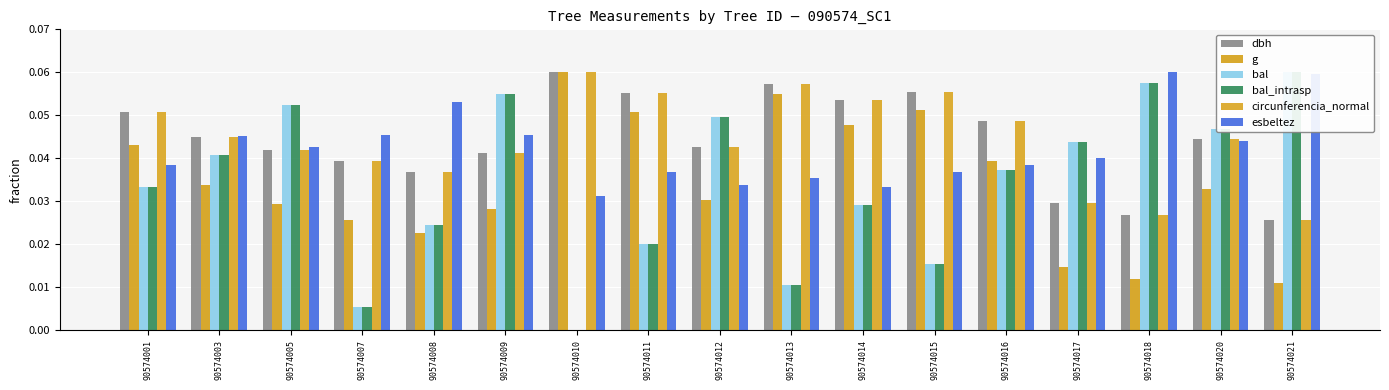

What are all the series names shown in the legend?

dbh, g, bal, bal_intrasp, circunferencia_normal, esbeltez